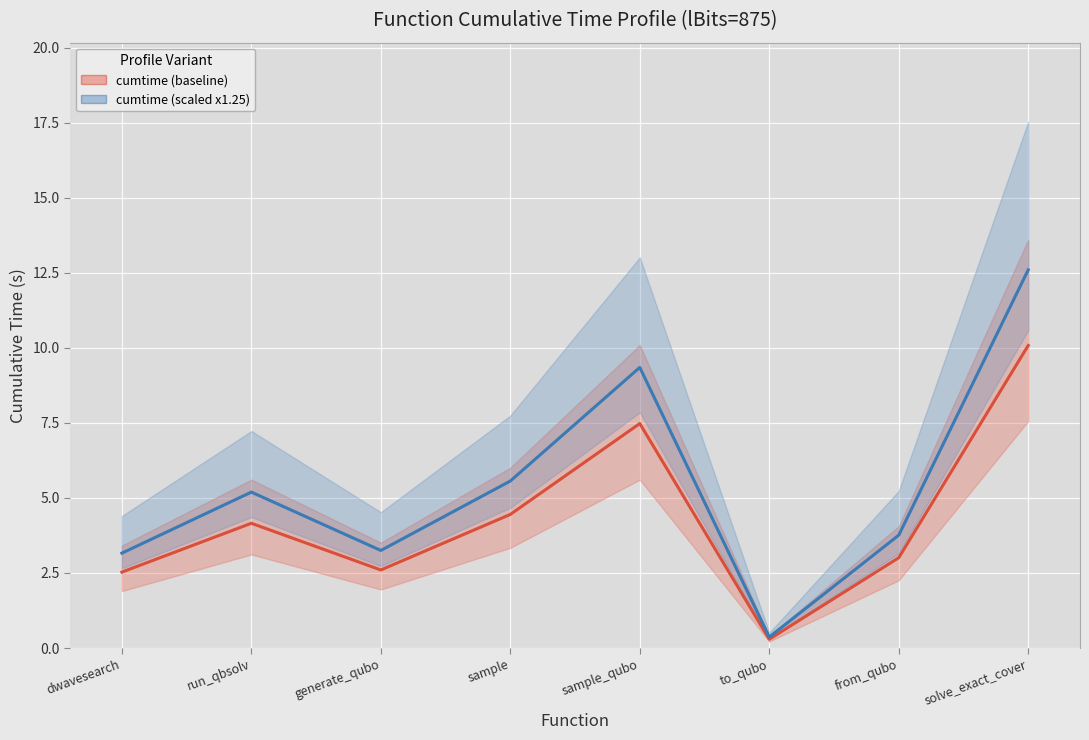

What is the average value of the cumtime (baseline) series?

4.3